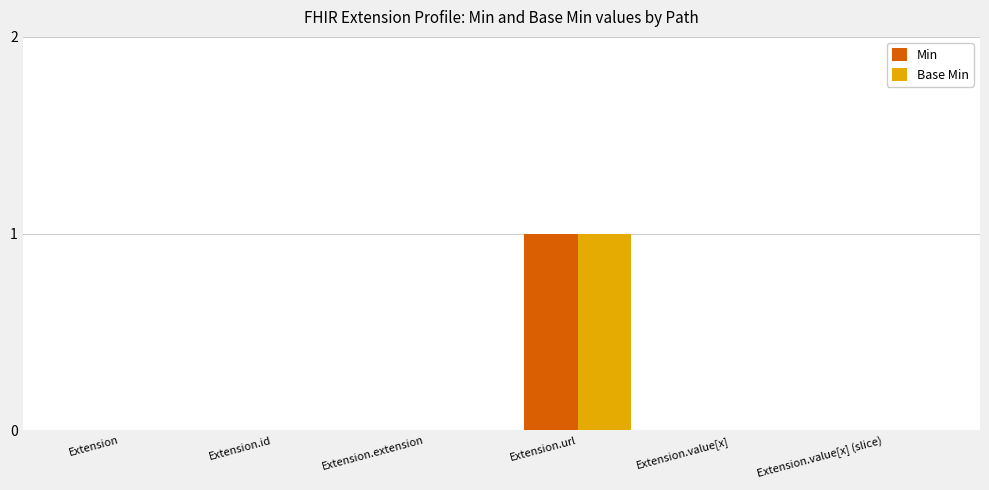

What is the difference between the Min values at Extension.url and Extension.extension?

1